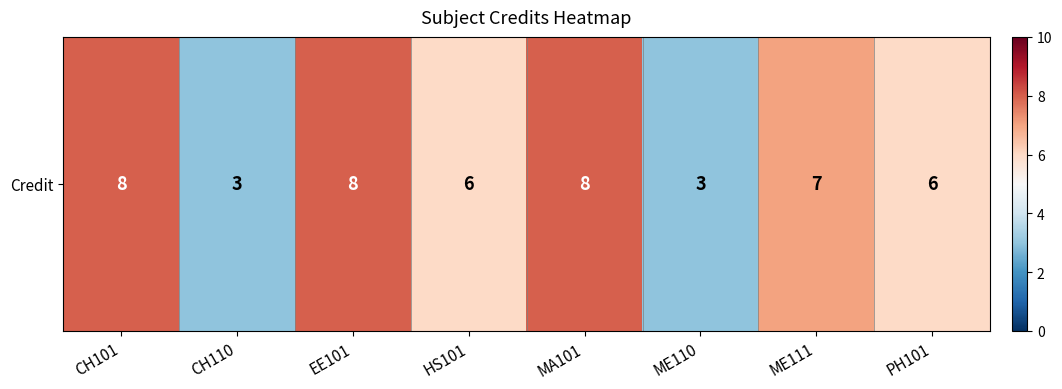

Is it true that the value at ME111 is 7?

True